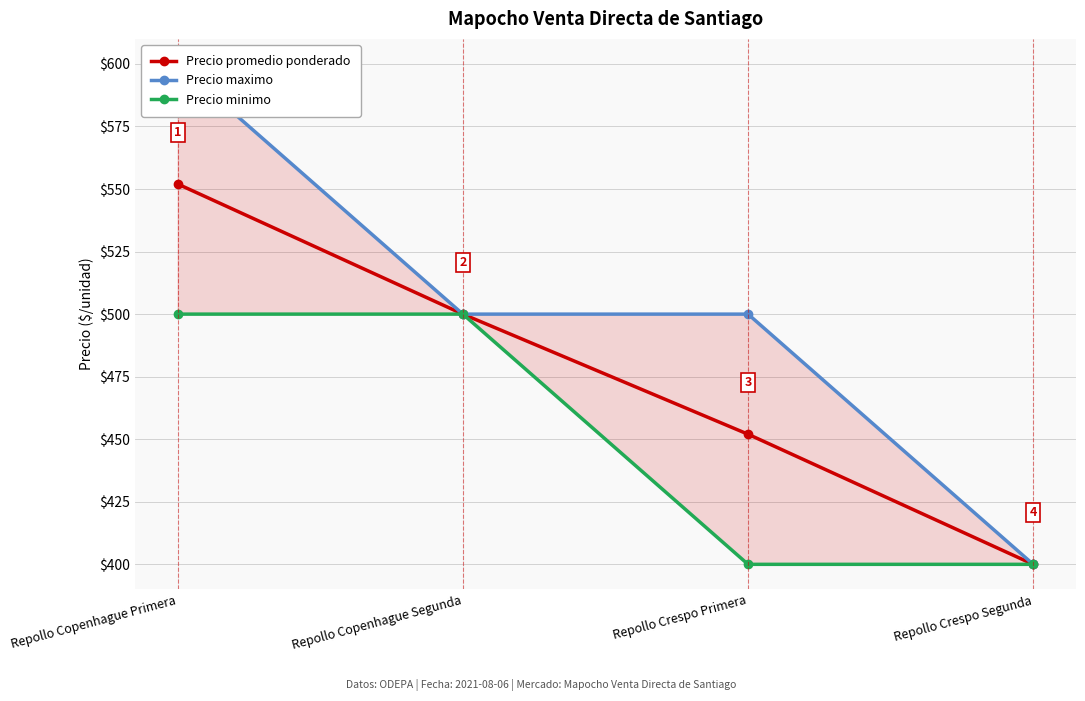

True or false: Precio maximo and Precio minimo cross at least once.

False